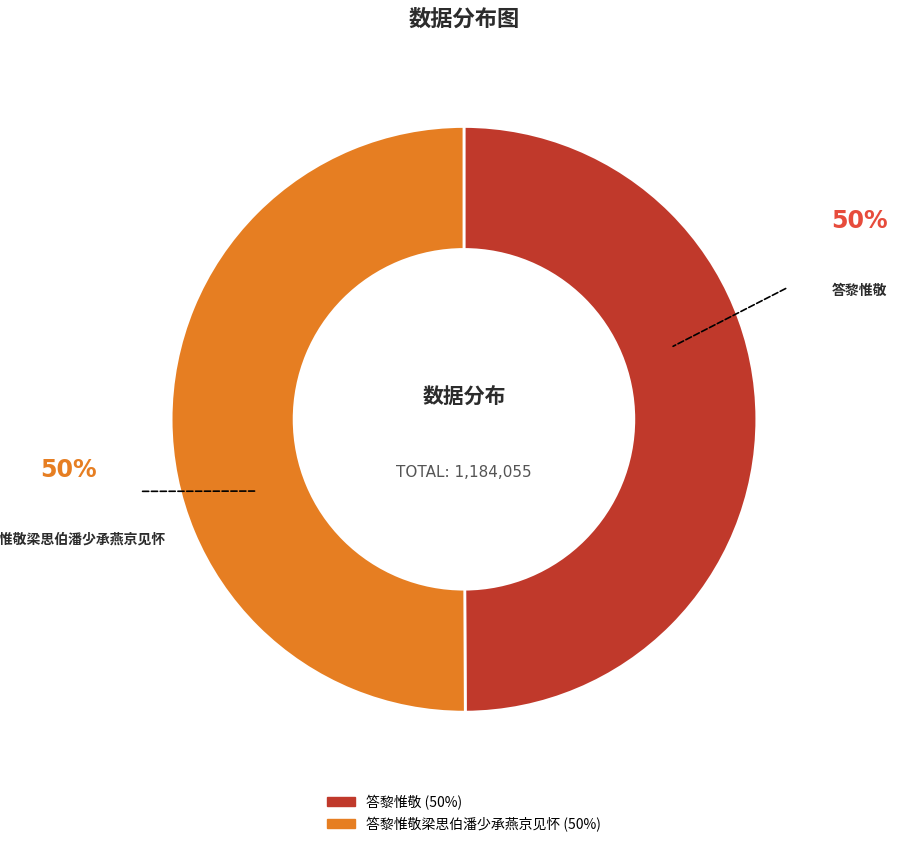

What is the change in value from 答黎惟敬 to 答黎惟敬梁思伯潘少承燕京见怀?

+1713